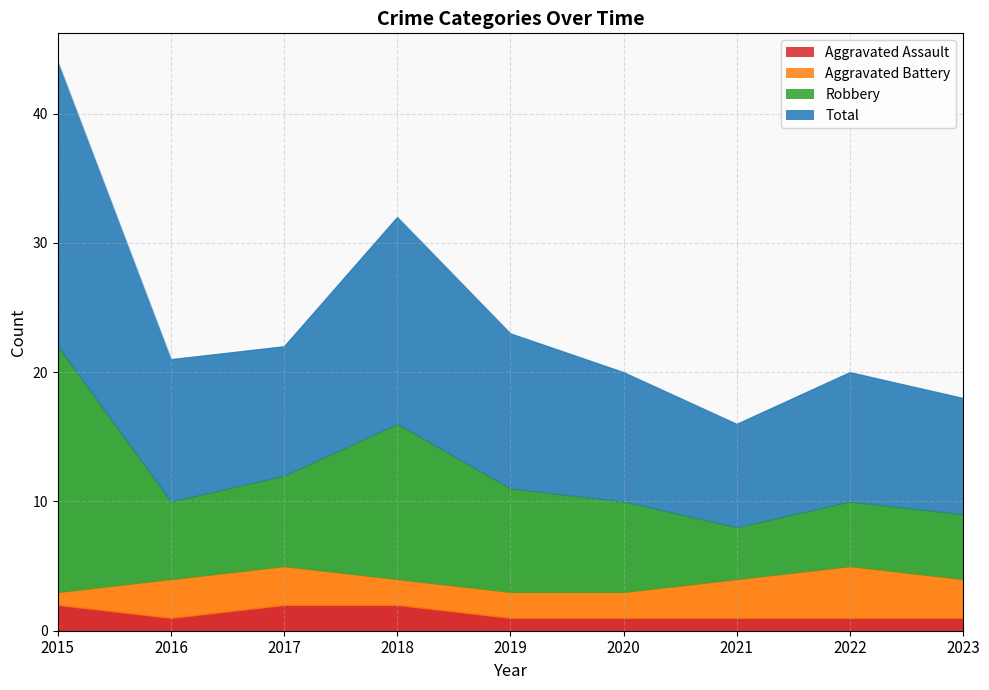

How many values in the Total series are below 10?

2